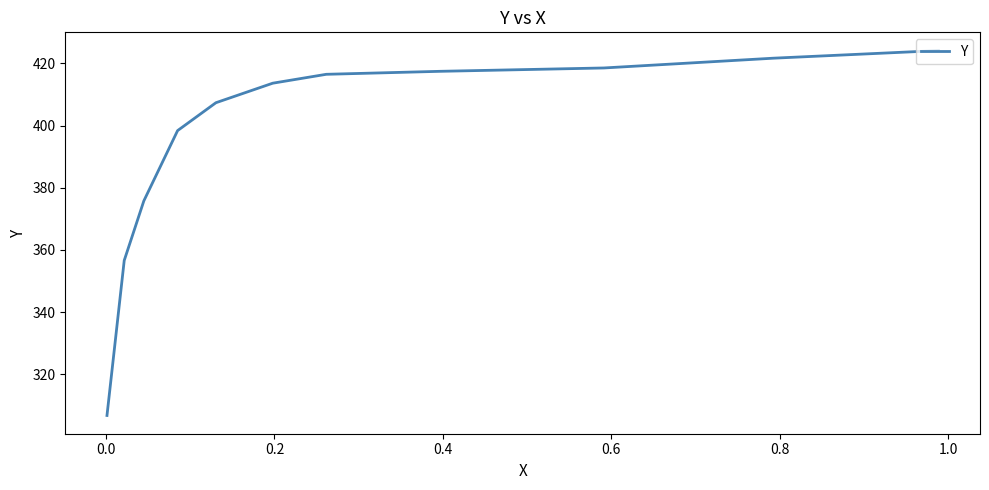

What is the smallest value displayed?

306.7